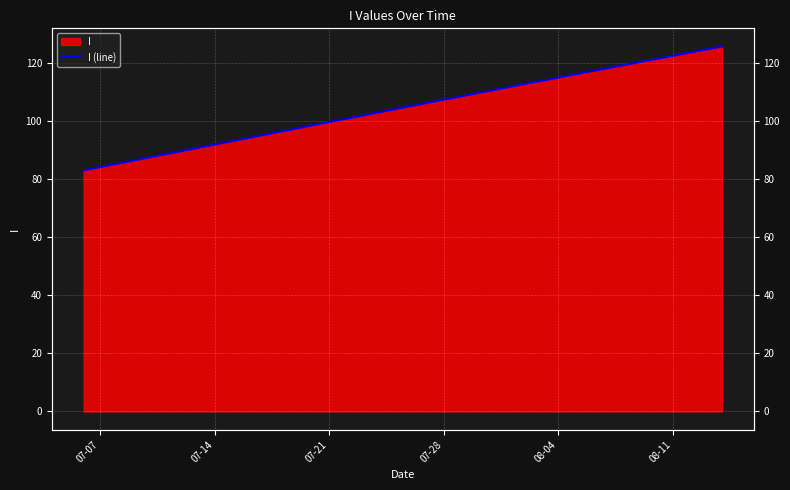

Read the value at 07-07.

83.1